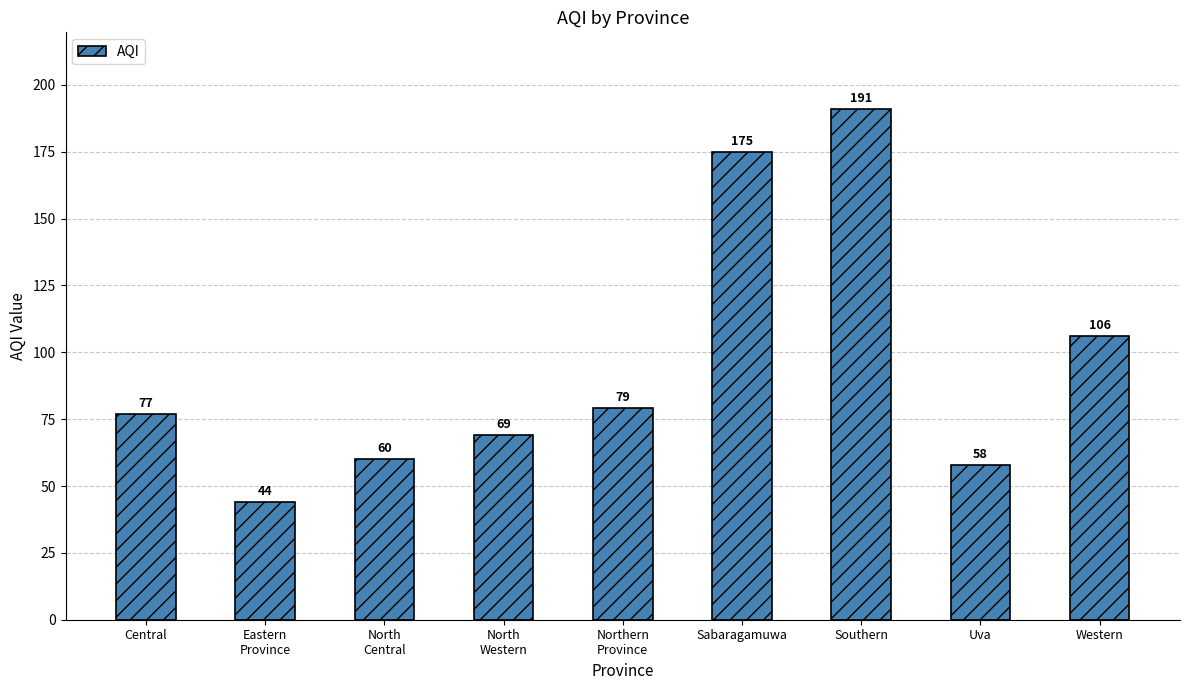

How many bars are there in total?

9